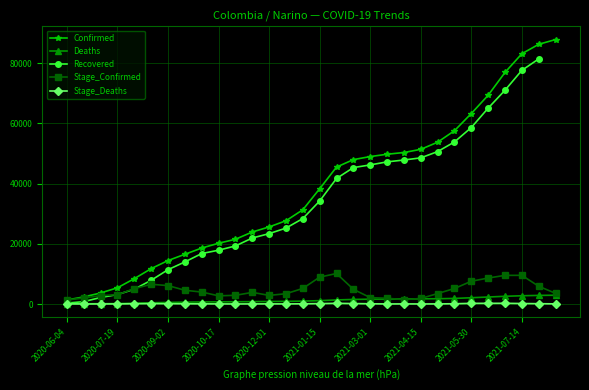

What is the highest value of the Stage_Confirmed series?

10147